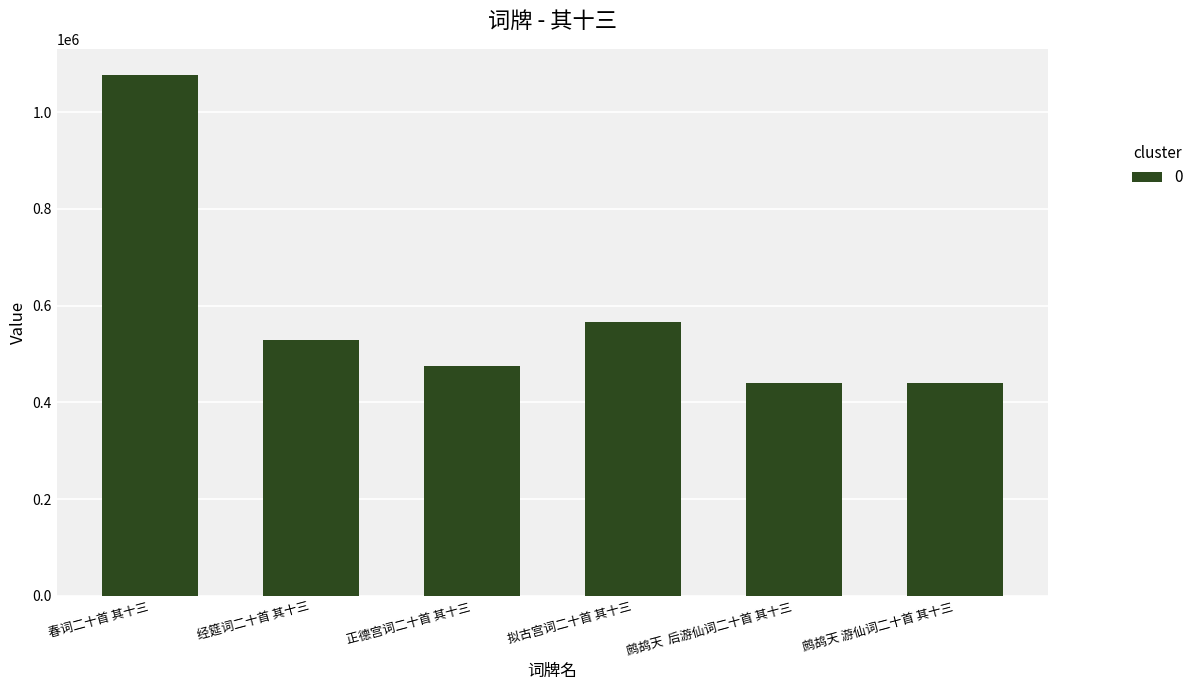

What is the change in value from 经筵词二十首 其十三 to 鹧鸪天  后游仙词二十首 其十三?

-88849